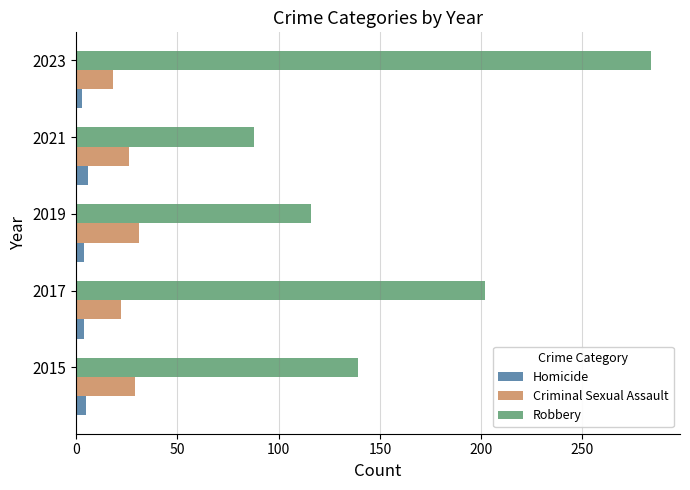

What value does the Criminal Sexual Assault series have at 2021?

26